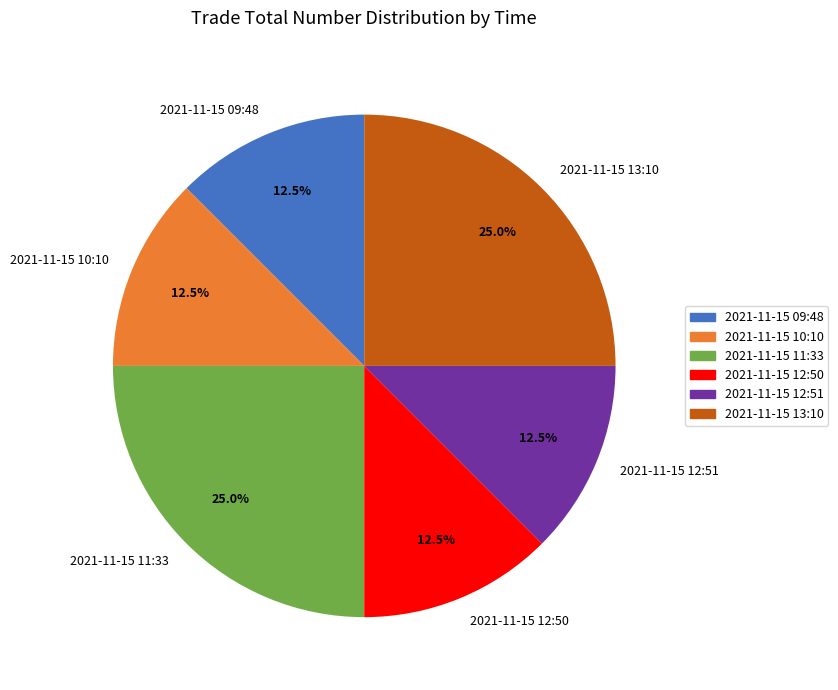

The 2021-11-15 11:33 slice represents 15% of the pie. True or false?

False